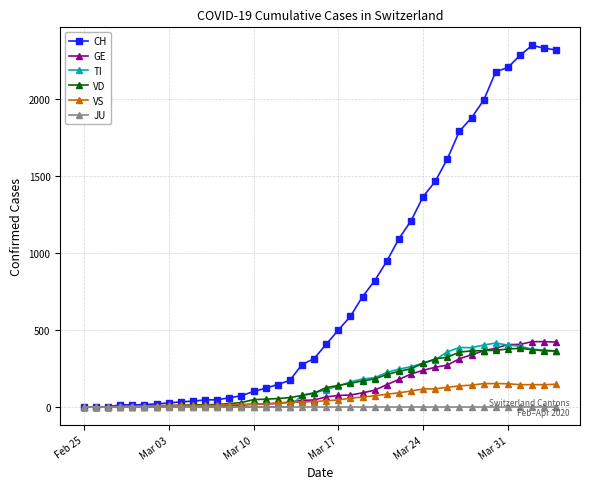

Which series has the largest total across all categories?

CH